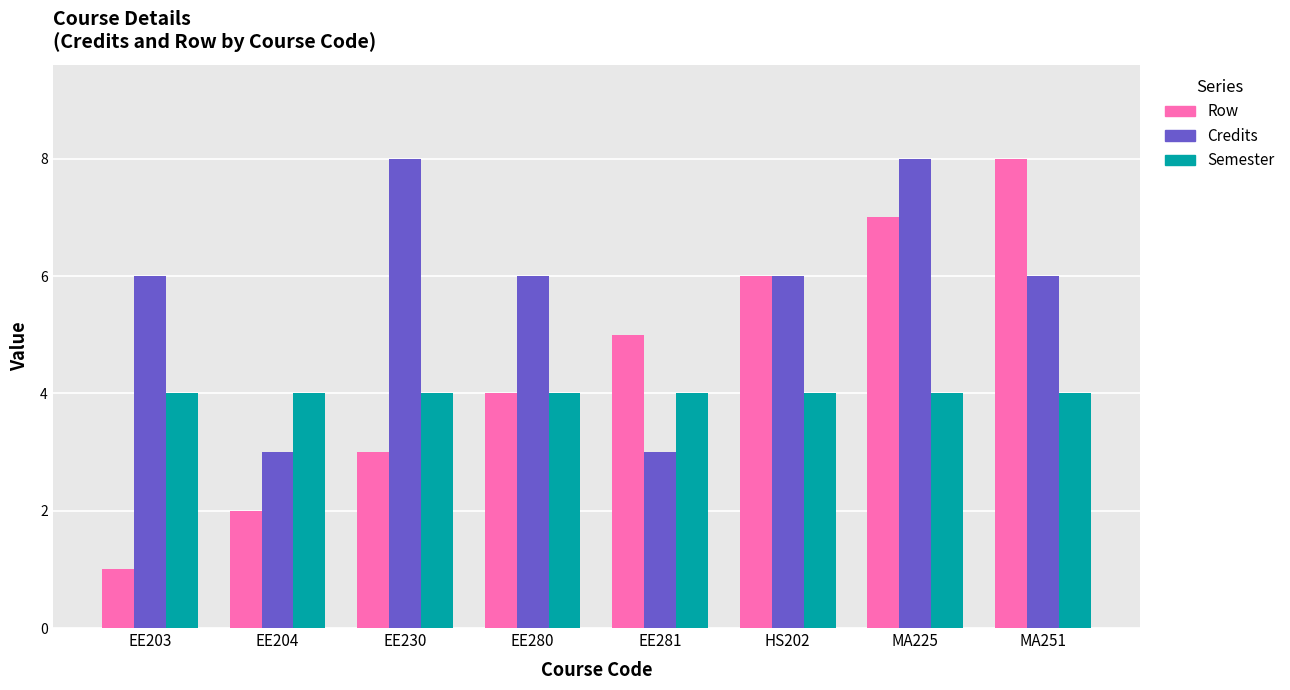

Which category has the lowest value across all series?

EE203